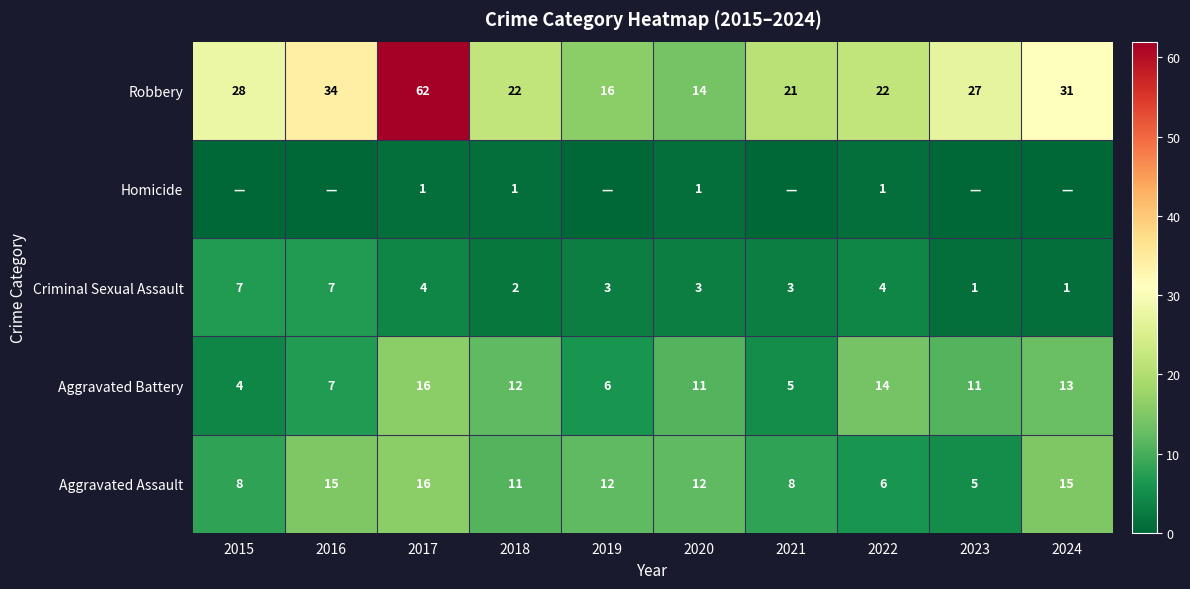

What is the total value across all series at 2021?

37